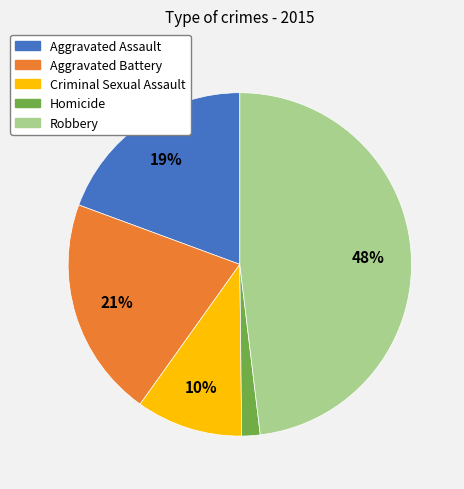

To the nearest percent, what is the average slice percentage?

20%